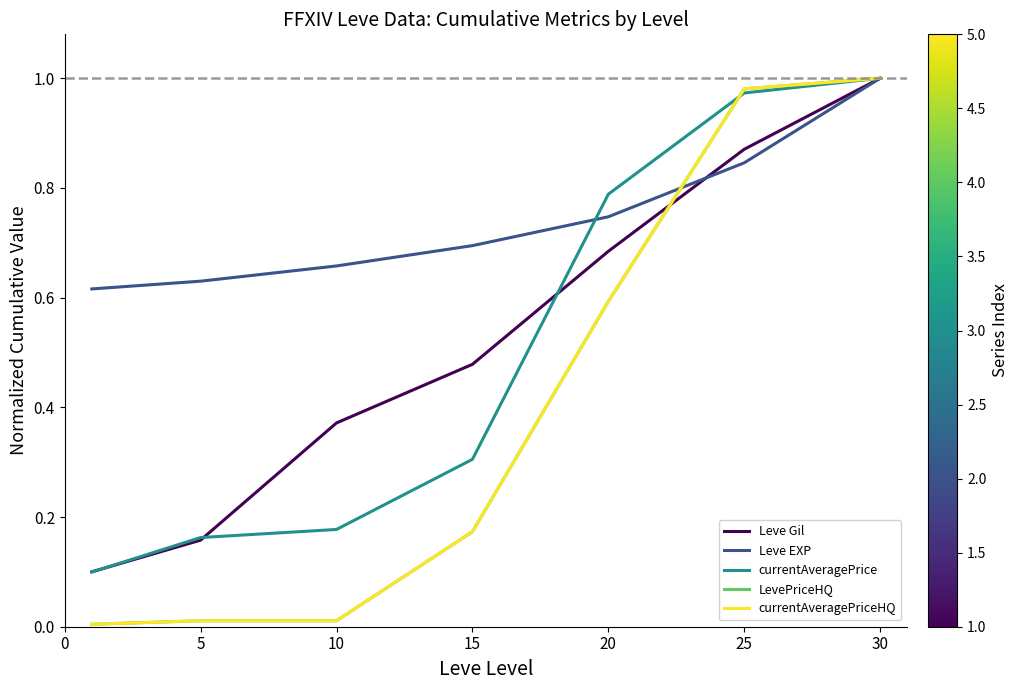

At how many categories does at least one series exceed 0?

7